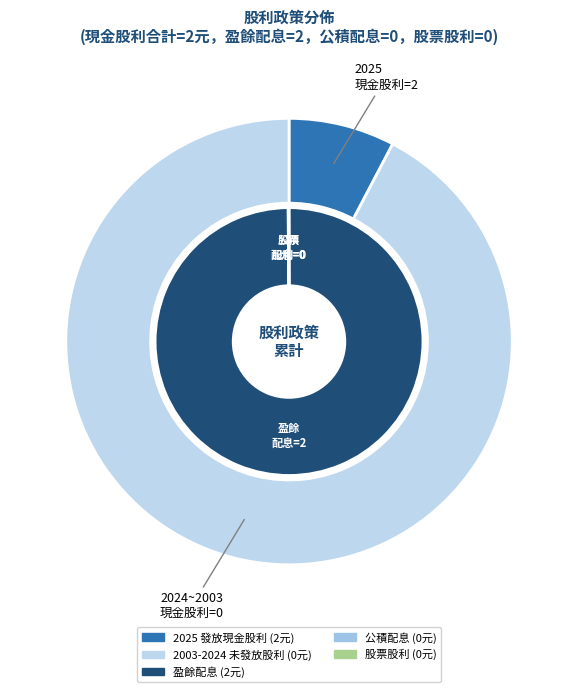

How many segments does this pie chart have?

2